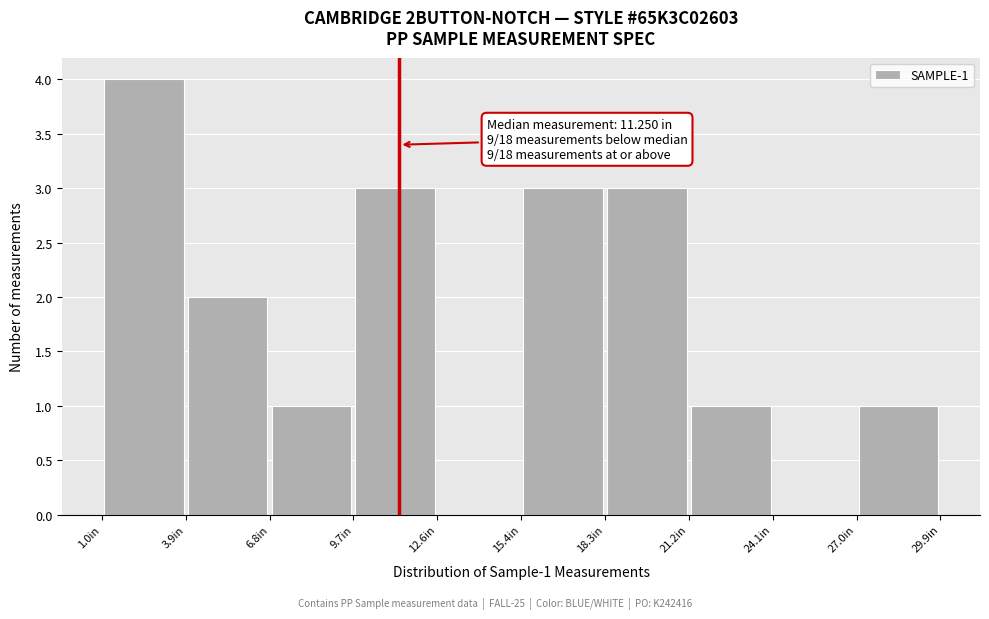

Which range on the x-axis has the tallest bar?

1.0 to 4.0